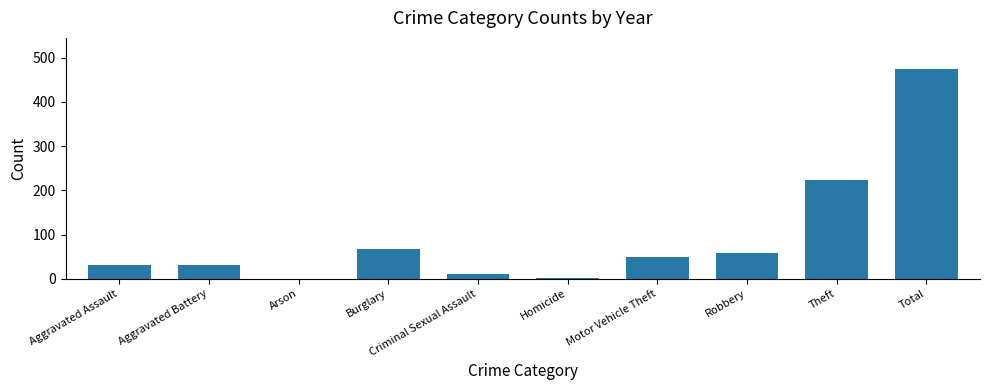

Count the number of categories in the chart.

10